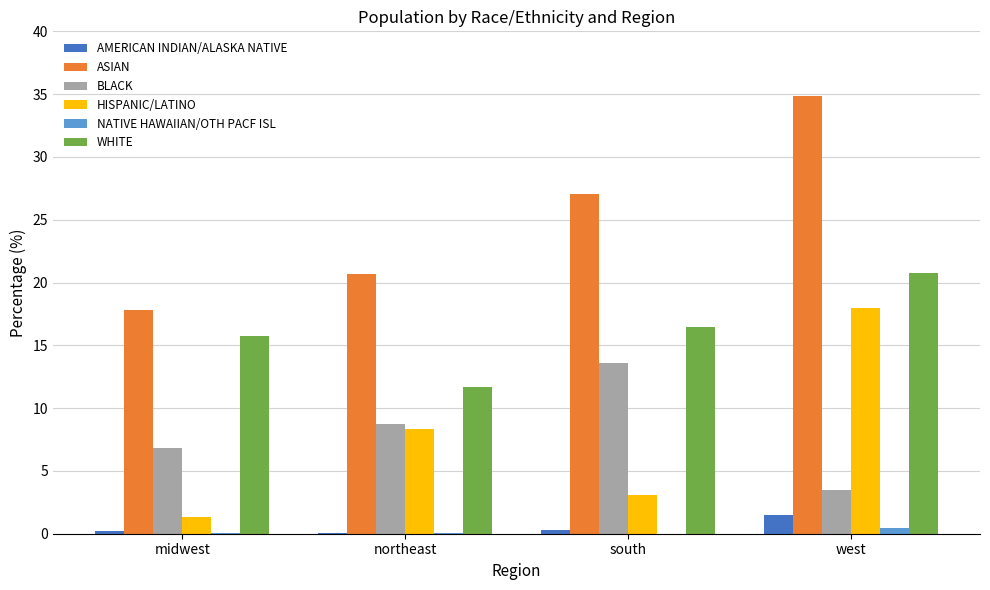

How many data points does each series have?

4